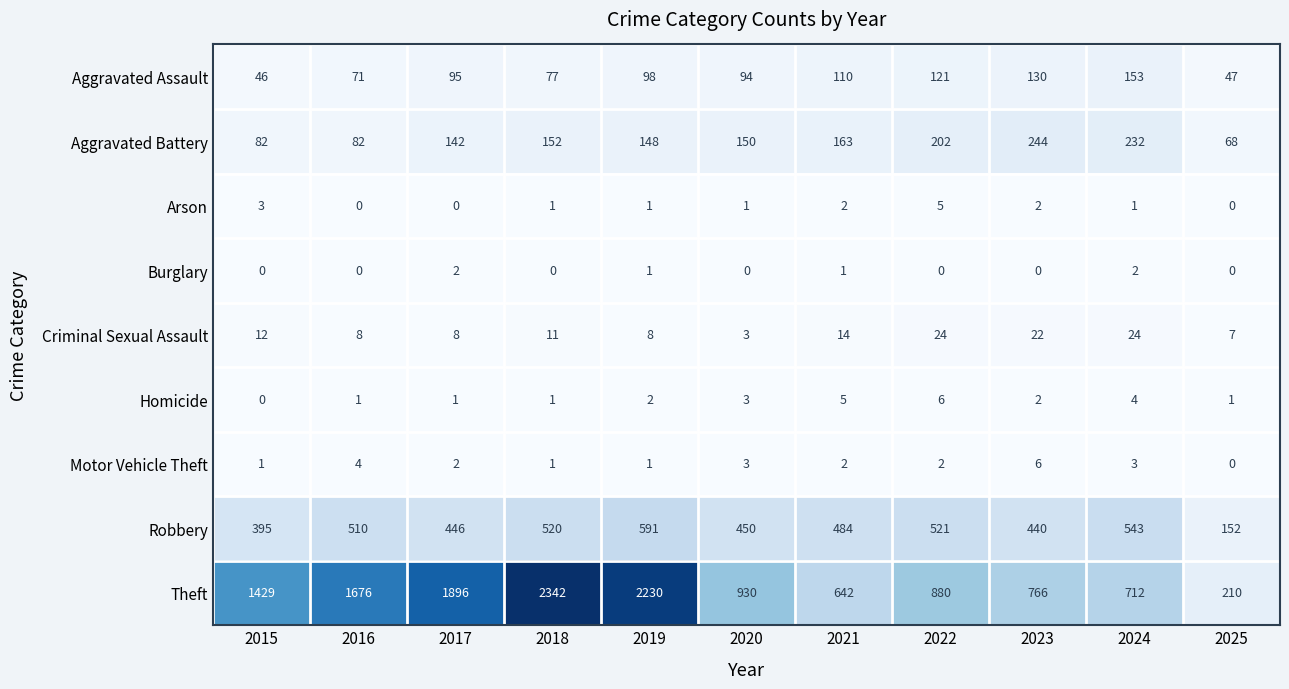

What is the maximum value shown in the chart?

2342